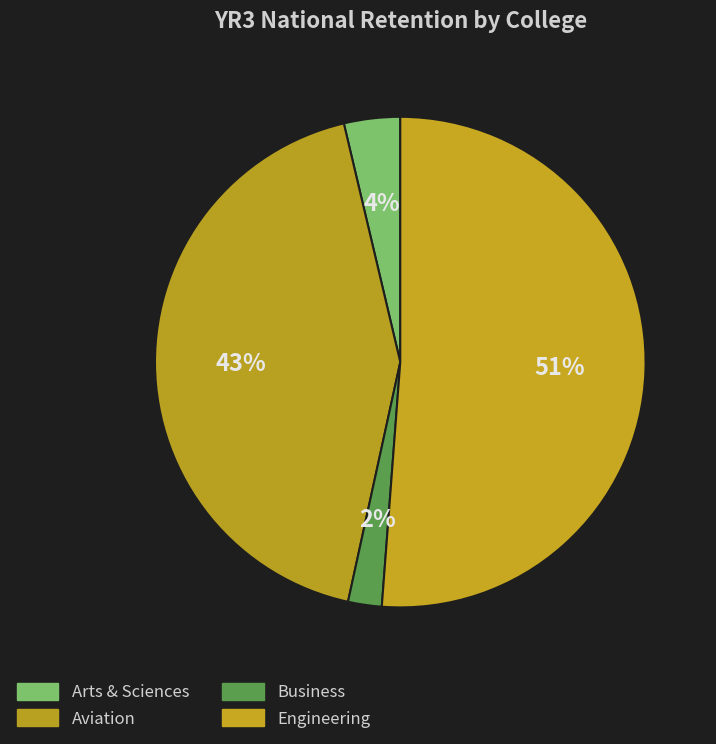

How many slices are in this pie chart?

4